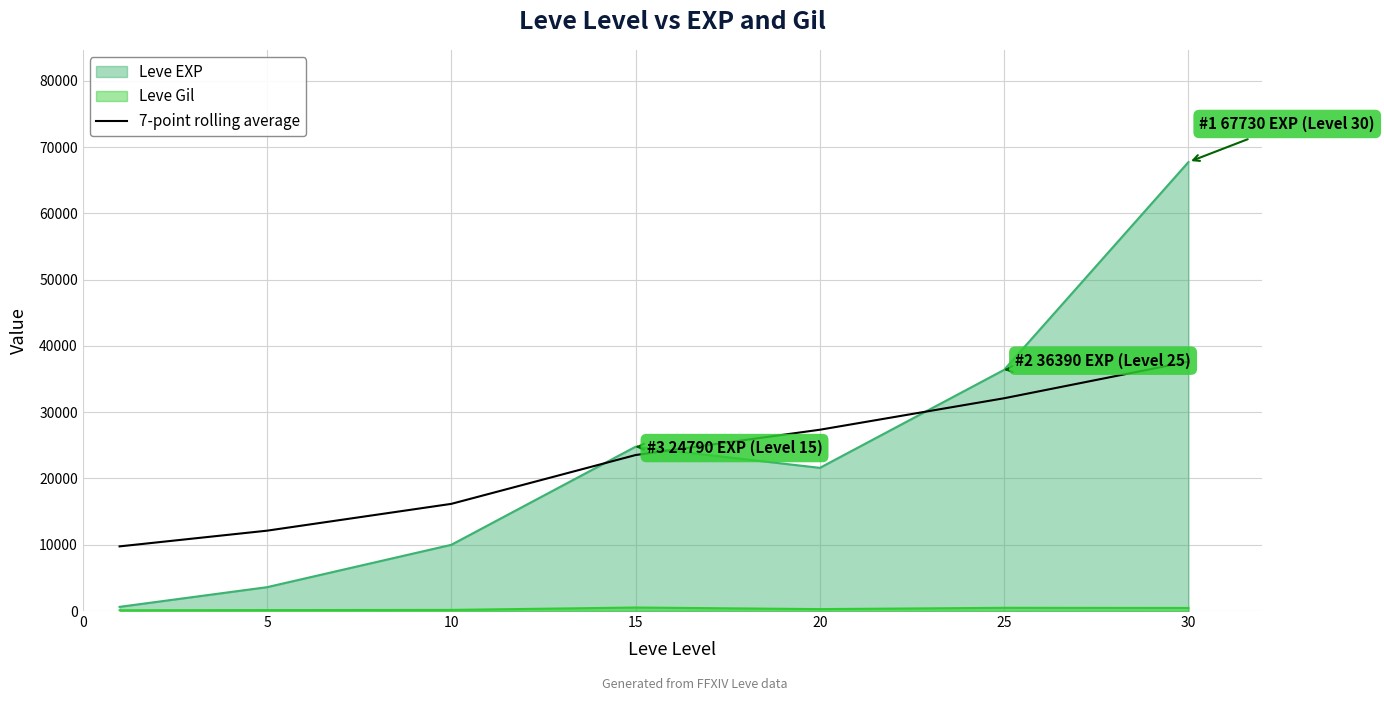

Which series ends up on top after the final intersection of 7-point rolling average and Leve EXP?

Leve EXP